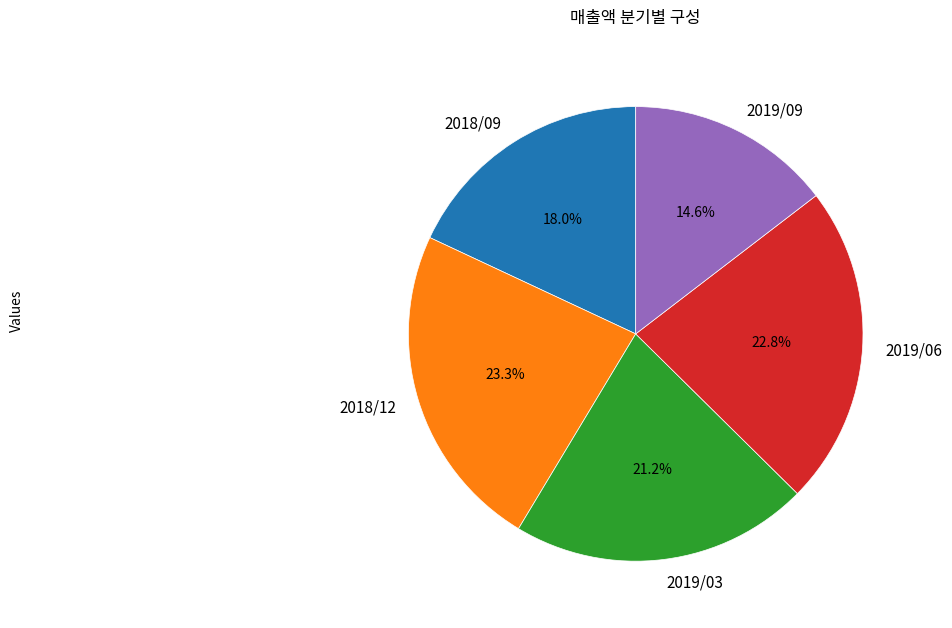

Is it true that 2019/06 is 23% of the pie?

True